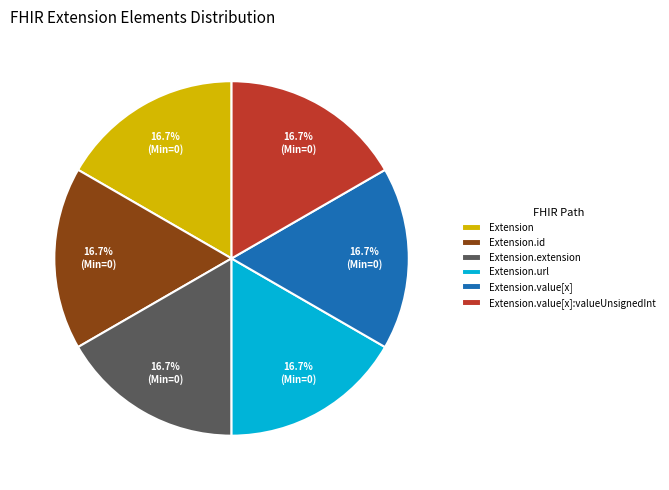

How many segments does this pie chart have?

6